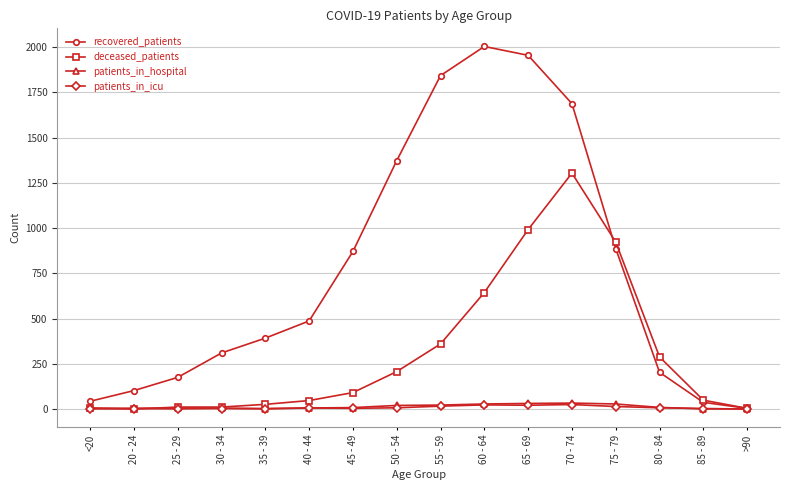

What is the total value across all series at 65 - 69?

2999